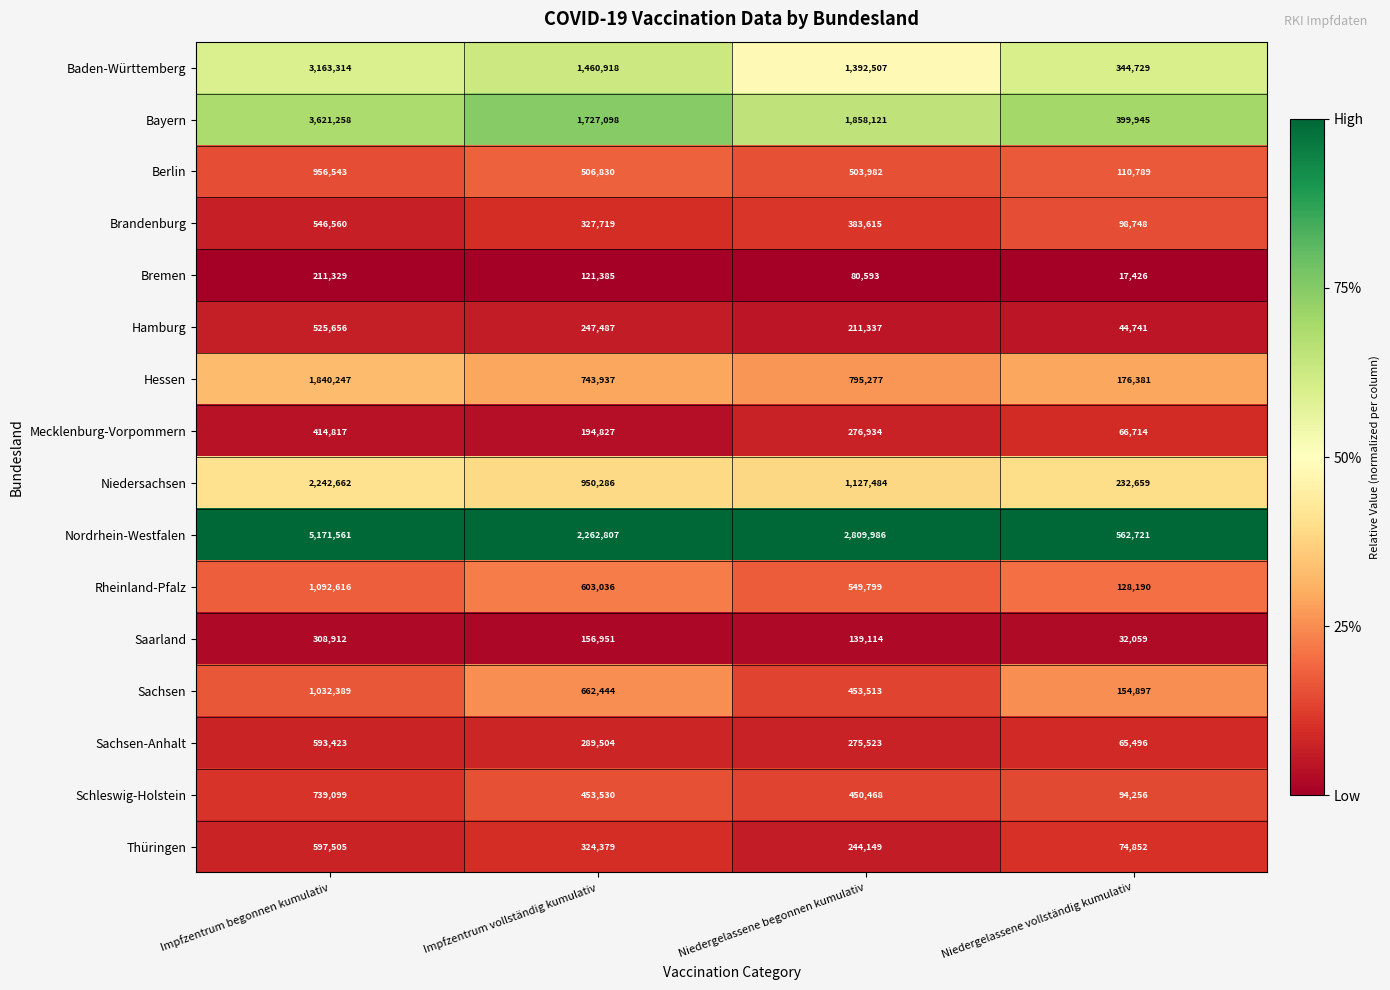

At Impfzentrum begonnen kumulativ, list the series in order from largest to smallest.

Nordrhein-Westfalen, Bayern, Baden-Württemberg, Niedersachsen, Hessen, Rheinland-Pfalz, Sachsen, Berlin, Schleswig-Holstein, Thüringen, Sachsen-Anhalt, Brandenburg, Hamburg, Mecklenburg-Vorpommern, Saarland, Bremen